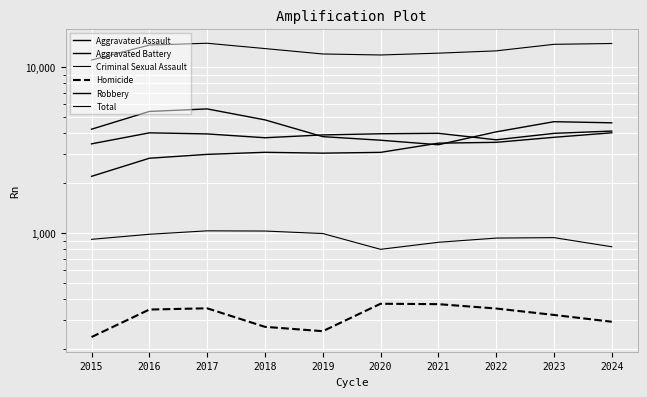

Is it true that Criminal Sexual Assault equals 390 at 2020?

False